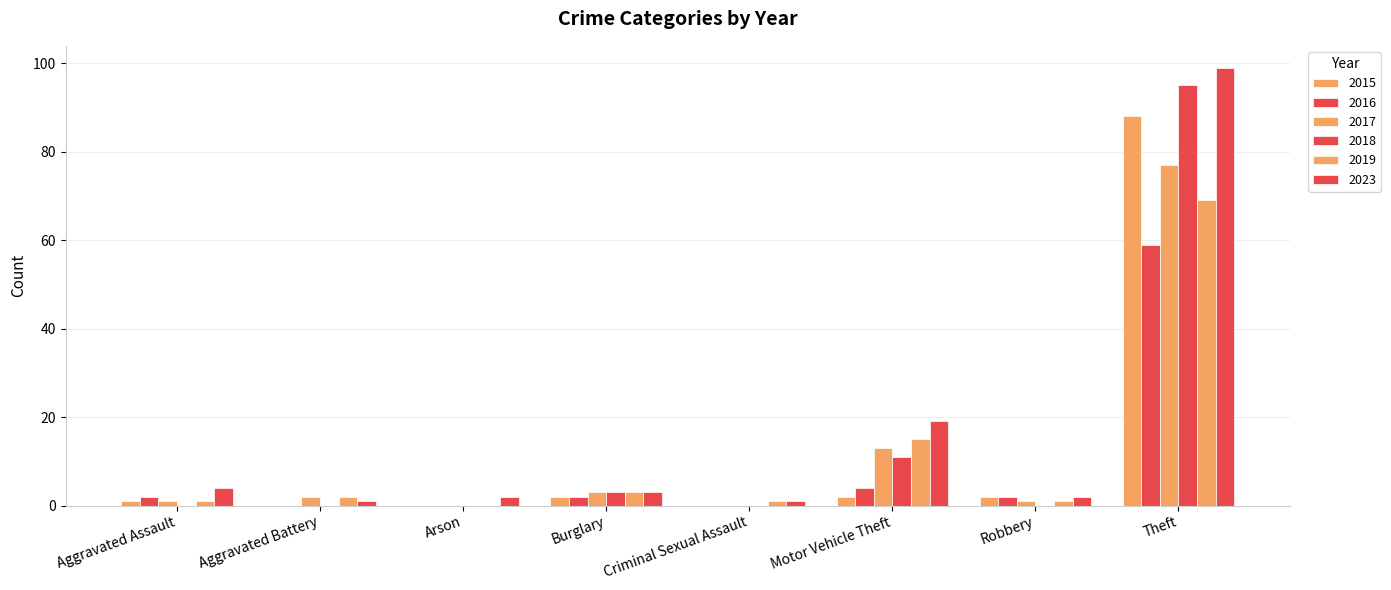

How many positive values does the 2019 series have?

7